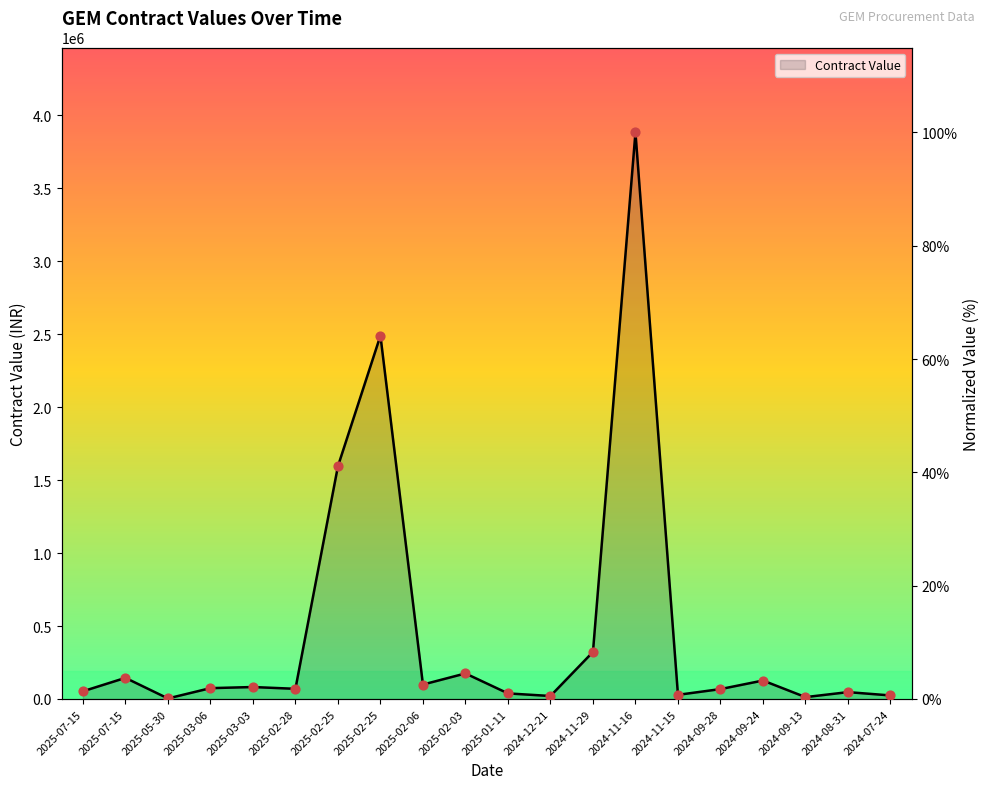

Between 2025-03-06 and 2025-02-28, which is larger?

2025-03-06